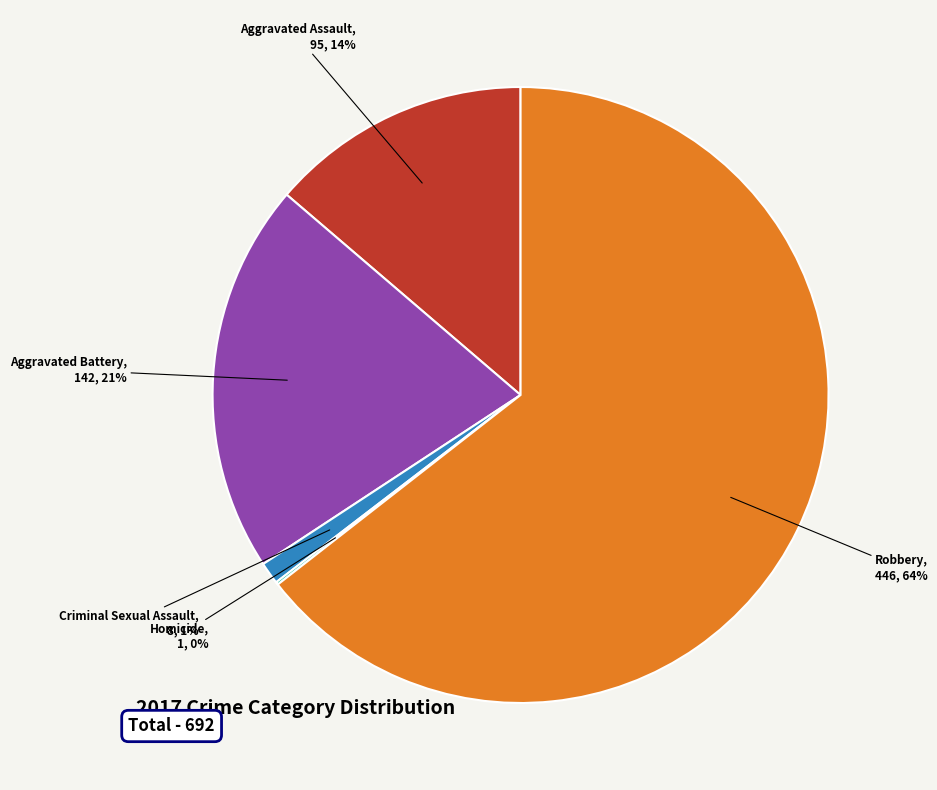

Do Criminal Sexual Assault and Robbery together represent more than half of the pie?

Yes